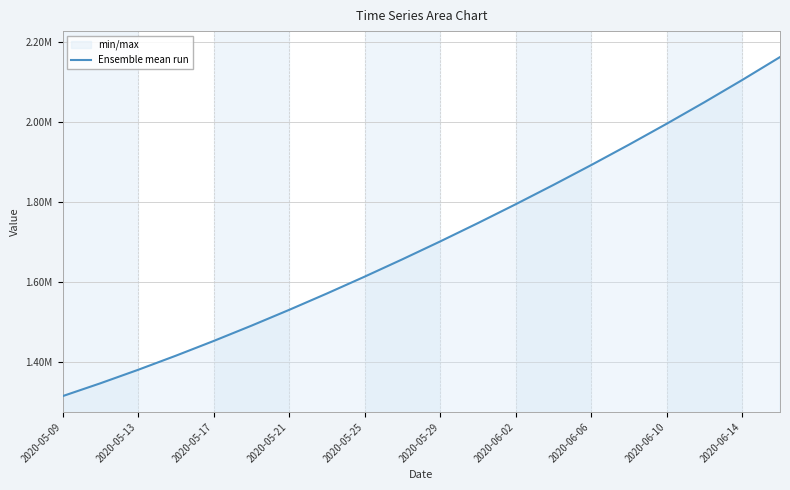

Count the number of values greater than 1701853.

10